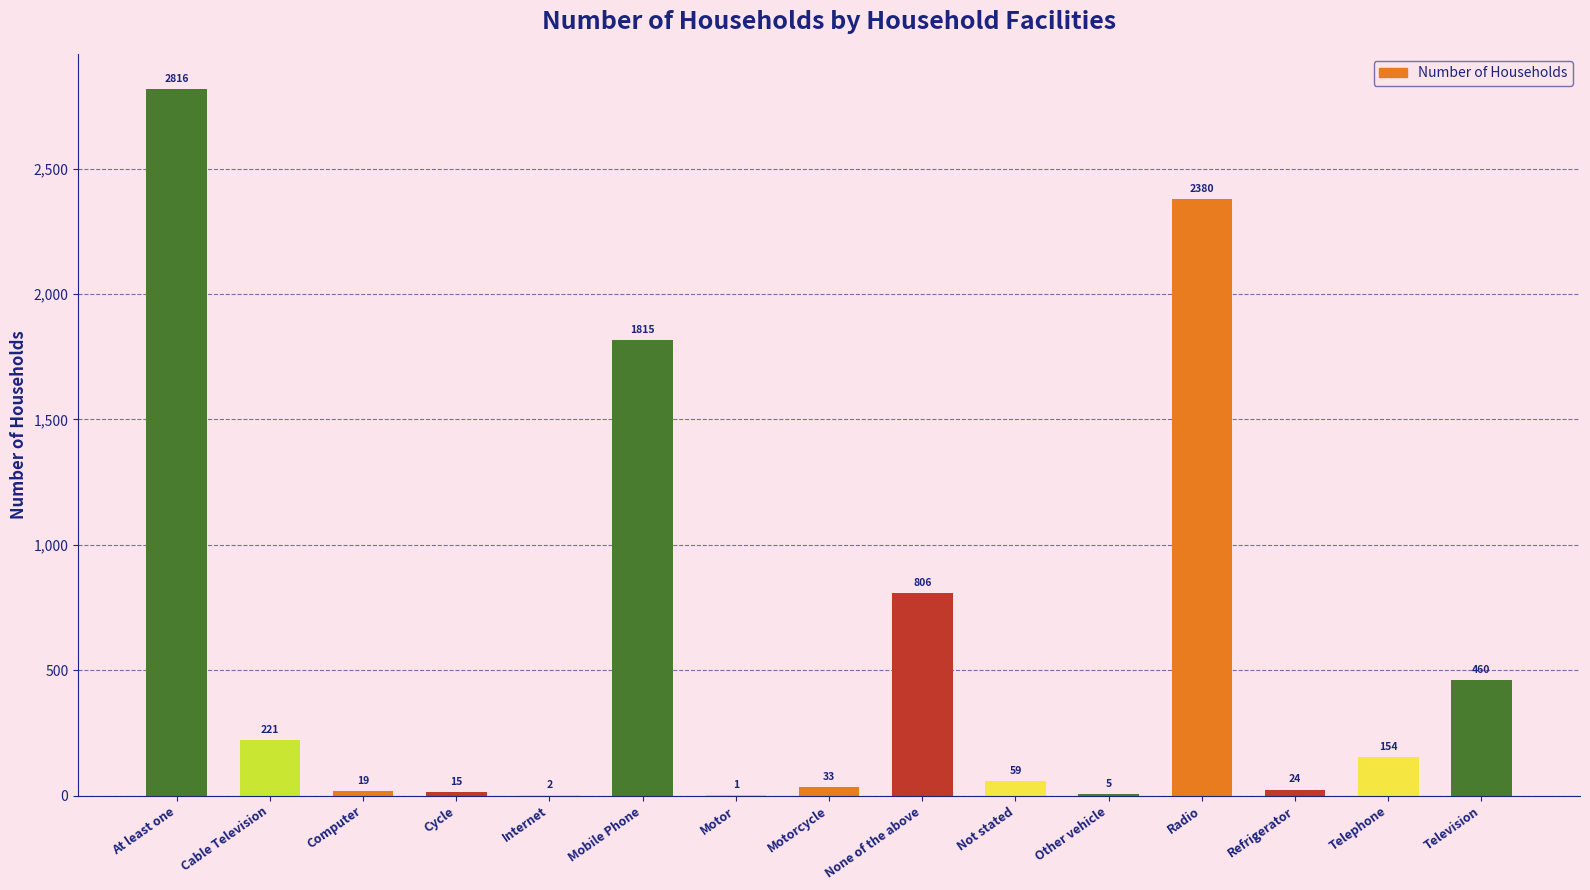

Are the bars horizontal?

No